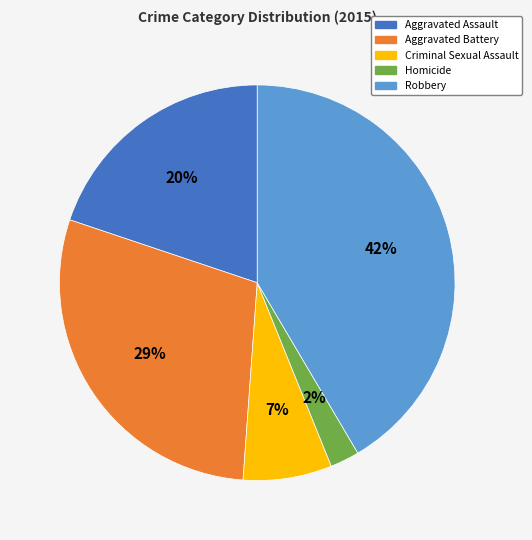

Does any single category account for the majority?

No